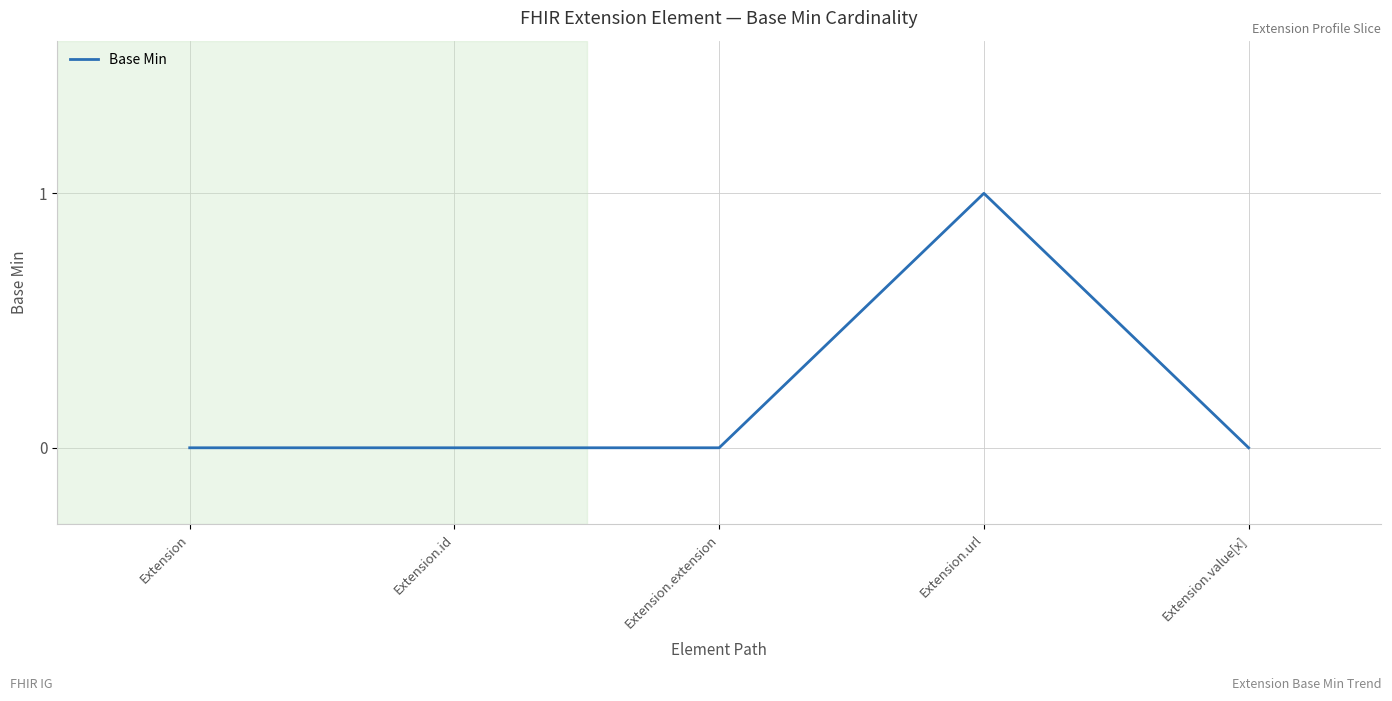

How many categories are shown in the chart?

5